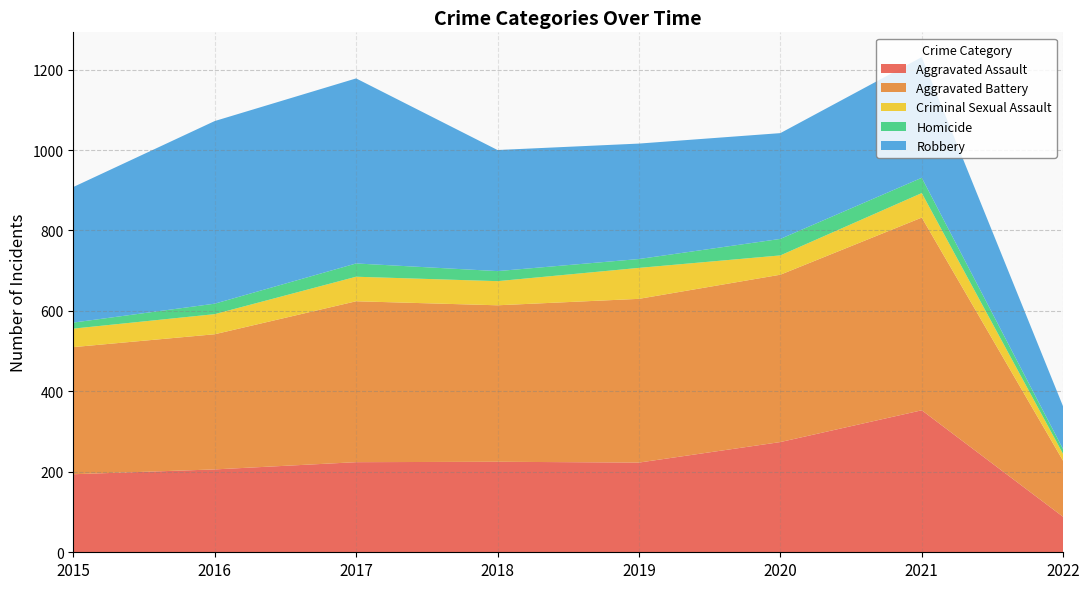

Reading left to right, transcribe all the data shown in this chart.

Aggravated Assault: 2015=194	2016=206	2017=224	2018=225	2019=223	2020=274	2021=353	2022=88
Aggravated Battery: 2015=316	2016=336	2017=400	2018=389	2019=407	2020=416	2021=479	2022=139
Criminal Sexual Assault: 2015=46	2016=50	2017=61	2018=60	2019=77	2020=48	2021=61	2022=17
Homicide: 2015=15	2016=26	2017=33	2018=25	2019=22	2020=41	2021=38	2022=12
Robbery: 2015=337	2016=454	2017=460	2018=301	2019=287	2020=263	2021=300	2022=106